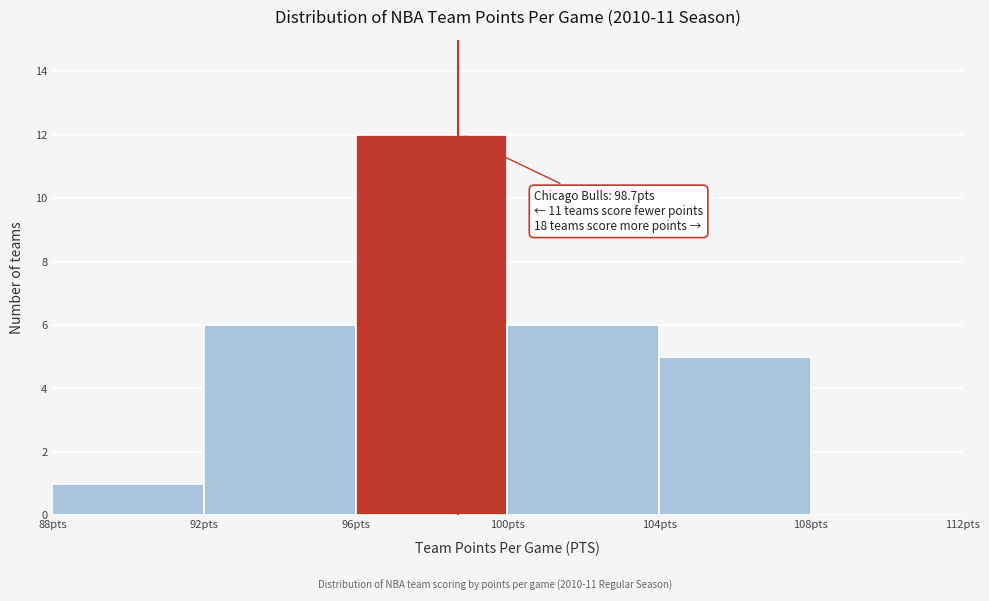

Which range on the x-axis has the tallest bar?

96 to 100